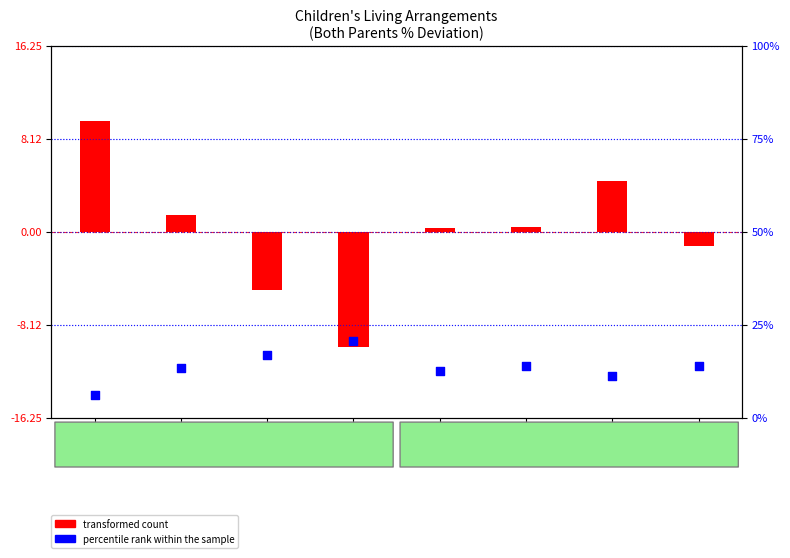

Which series has the largest total across all categories?

percentile rank within the sample